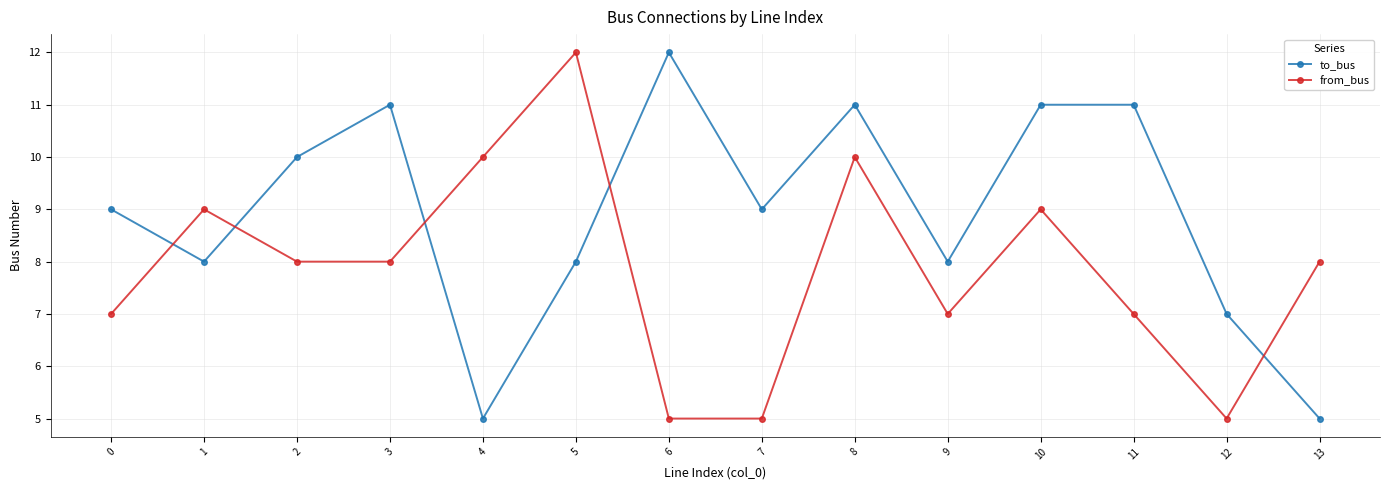

Reading left to right, what are all the values shown in this chart?

to_bus: 9	8	10	11	5	8	12	9	11	8	11	11	7	5
from_bus: 7	9	8	8	10	12	5	5	10	7	9	7	5	8